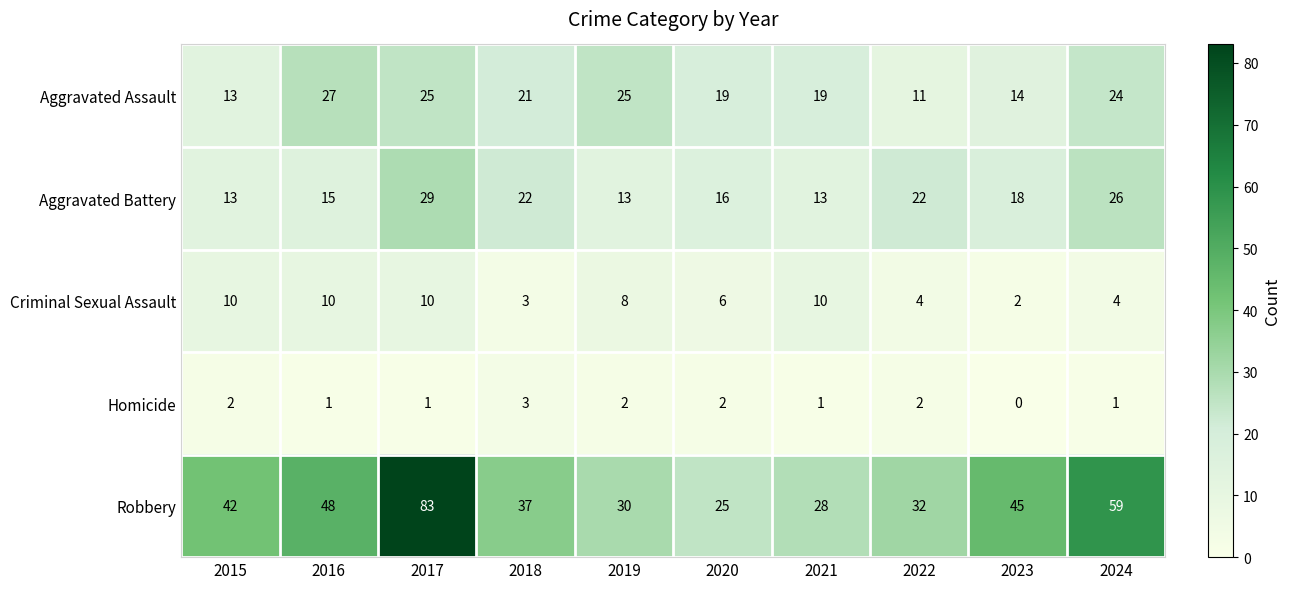

Is it true that Criminal Sexual Assault equals 16 at 2021?

False